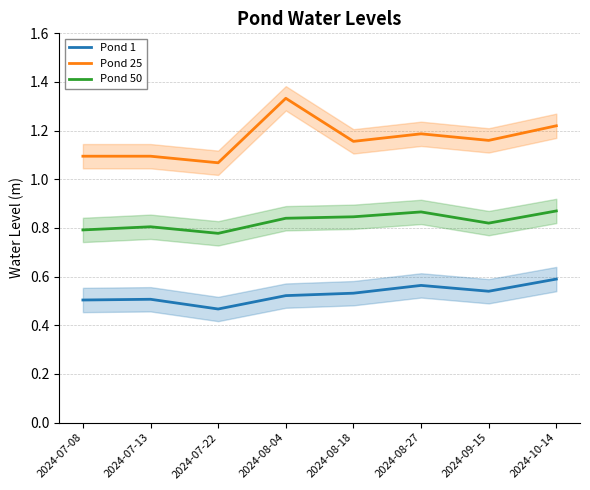

Reading right to left, transcribe all the data shown in this chart.

Pond 1: 0.6	0.5	0.6	0.5	0.5	0.5	0.5	0.5
Pond 25: 1.2	1.2	1.2	1.2	1.3	1.1	1.1	1.1
Pond 50: 0.9	0.8	0.9	0.8	0.8	0.8	0.8	0.8